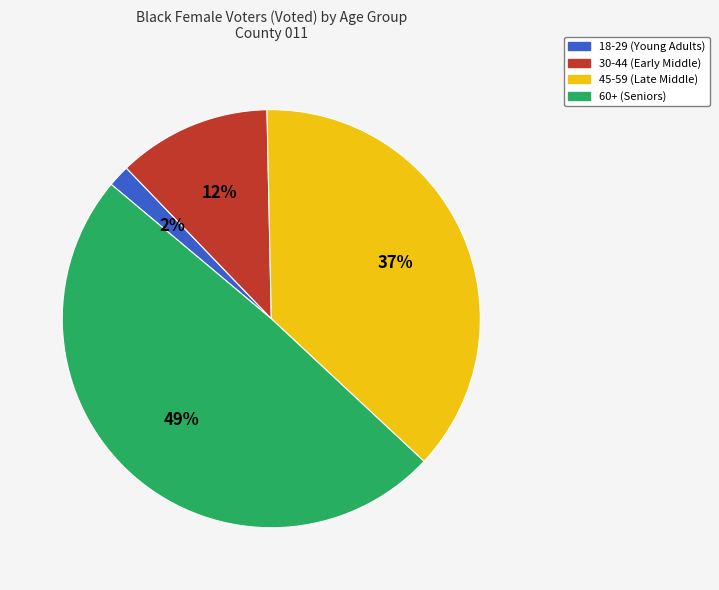

Is it true that 18-29 (Young Adults) is 2% of the pie?

True